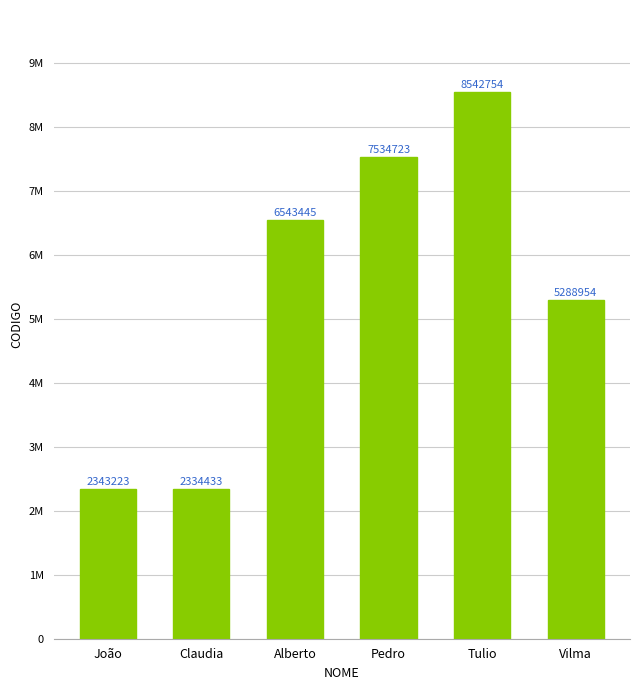

Which has a higher value, Tulio or João?

Tulio